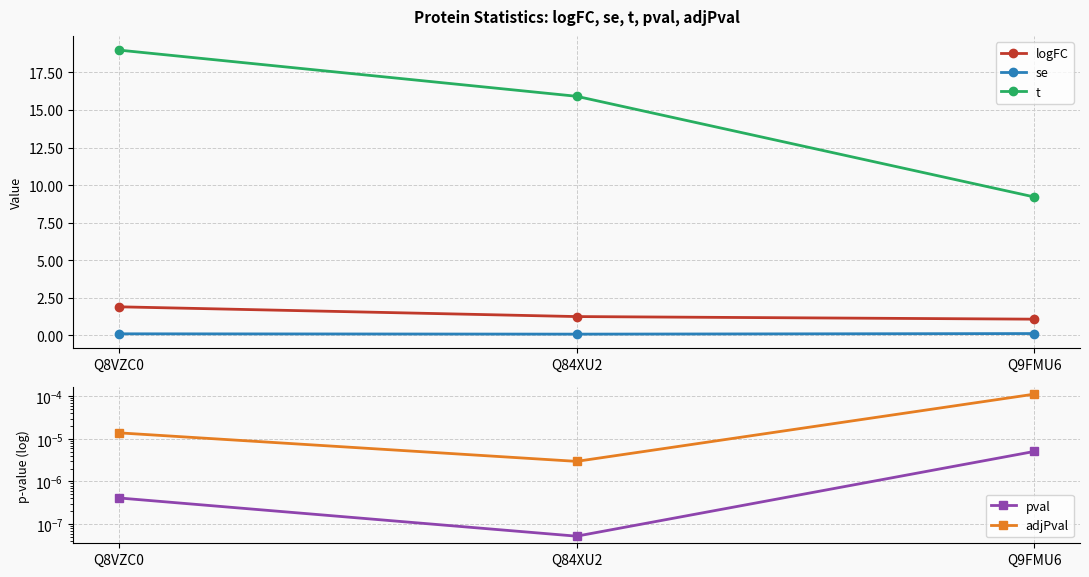

What is the difference between the highest and lowest values at Q8VZC0?

19.0